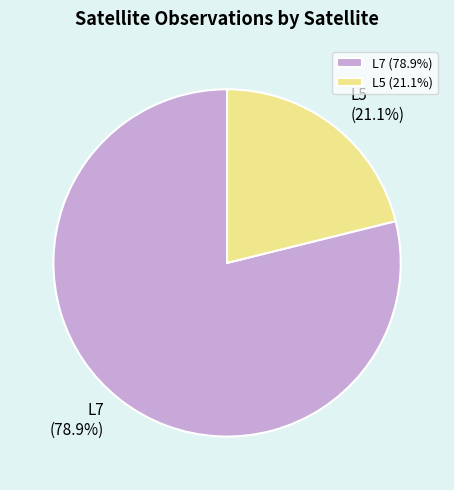

How many slices are in this pie chart?

2